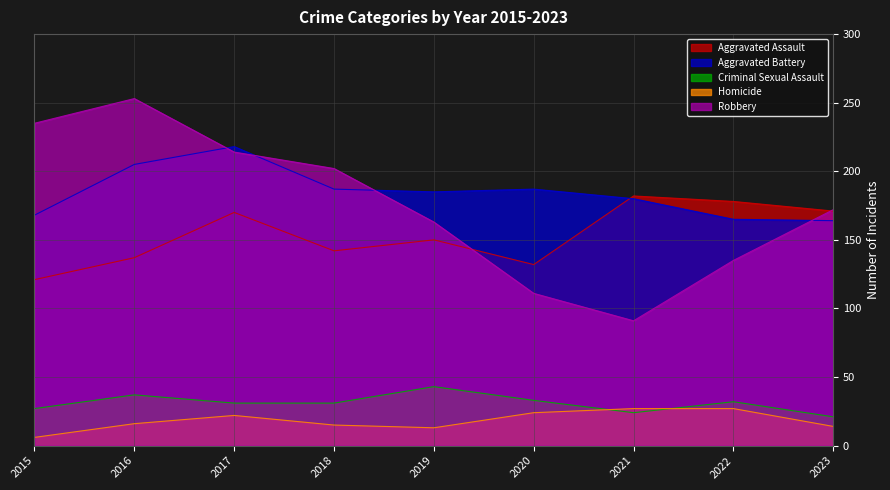

How many lines are shown in the chart?

5